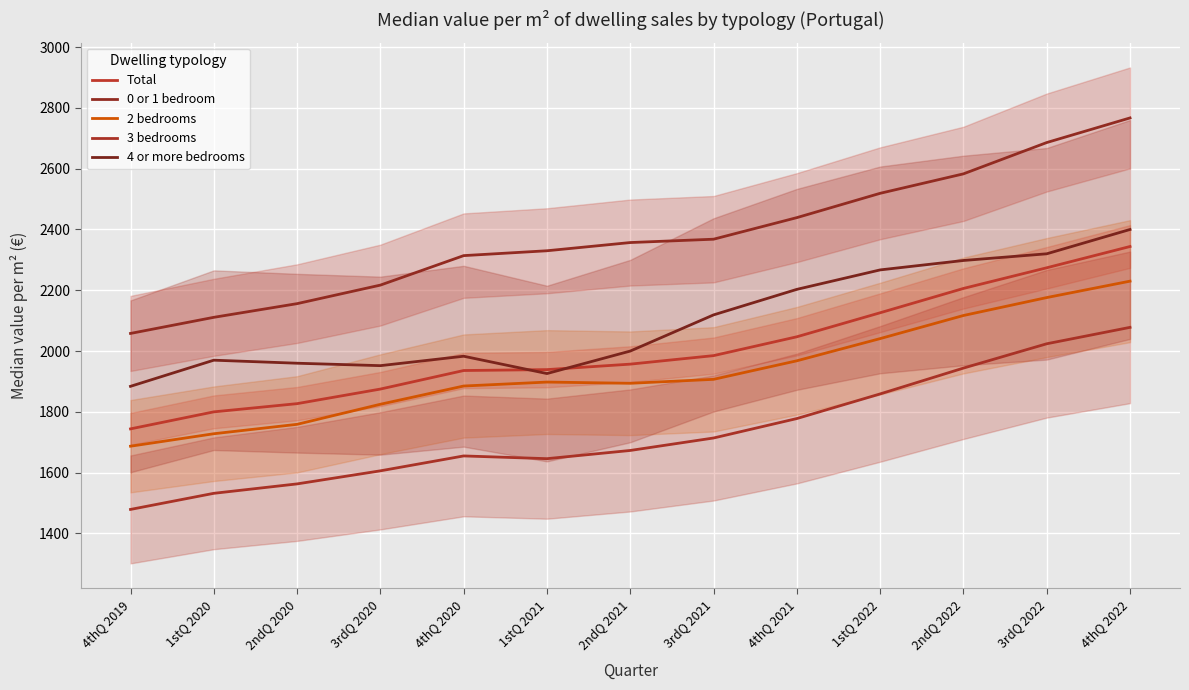

At which label does Total first exceed 1957?

3rdQ 2021